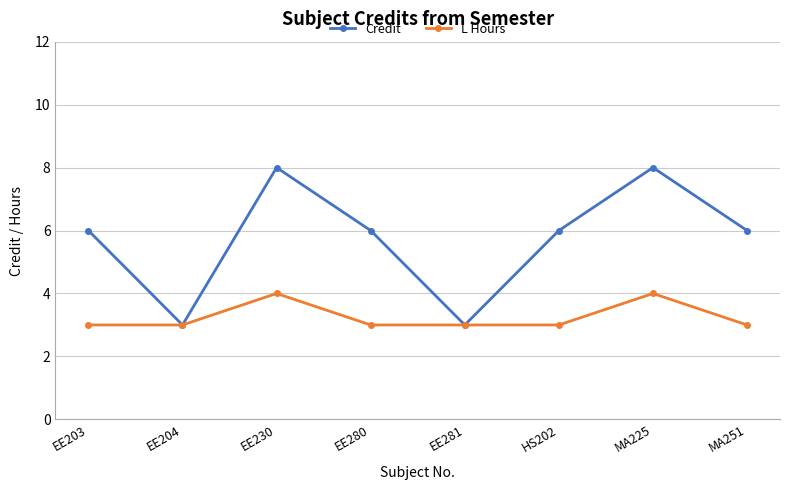

What is the sum of all Credit values?

46